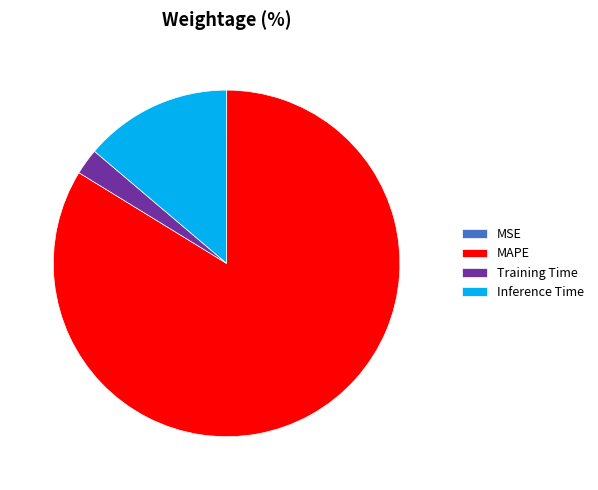

Which category has the biggest portion of the pie?

MAPE